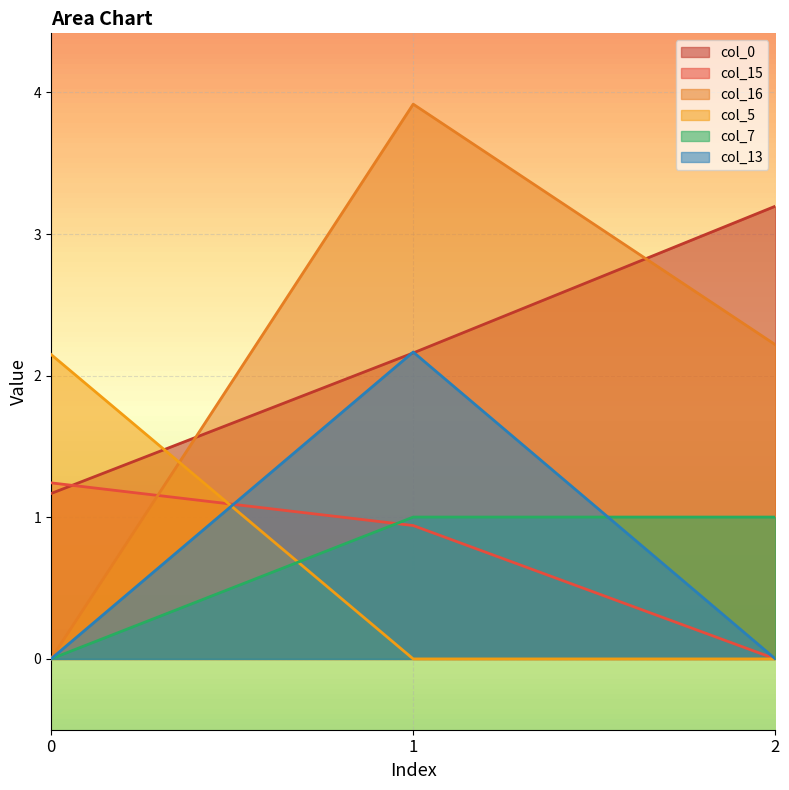

Which series changed the most between 1 and 2?

col_13